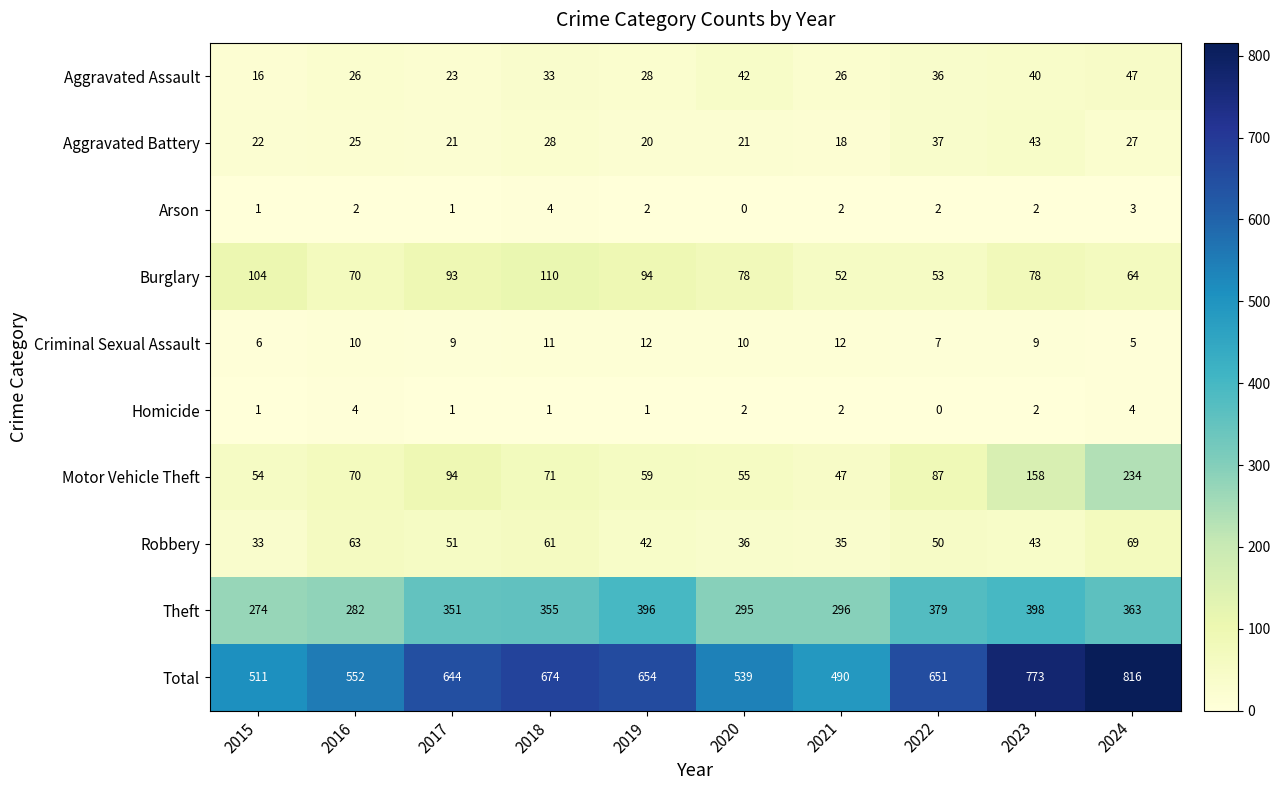

Which series has the largest range (max minus min)?

Total